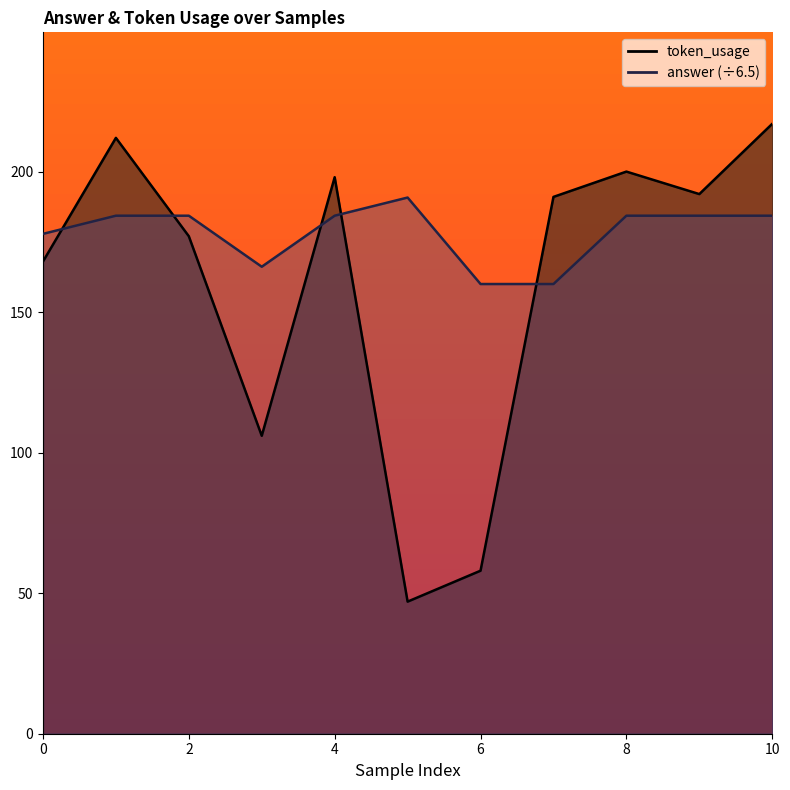

True or false: answer has a value of 190.8 at 5.

True